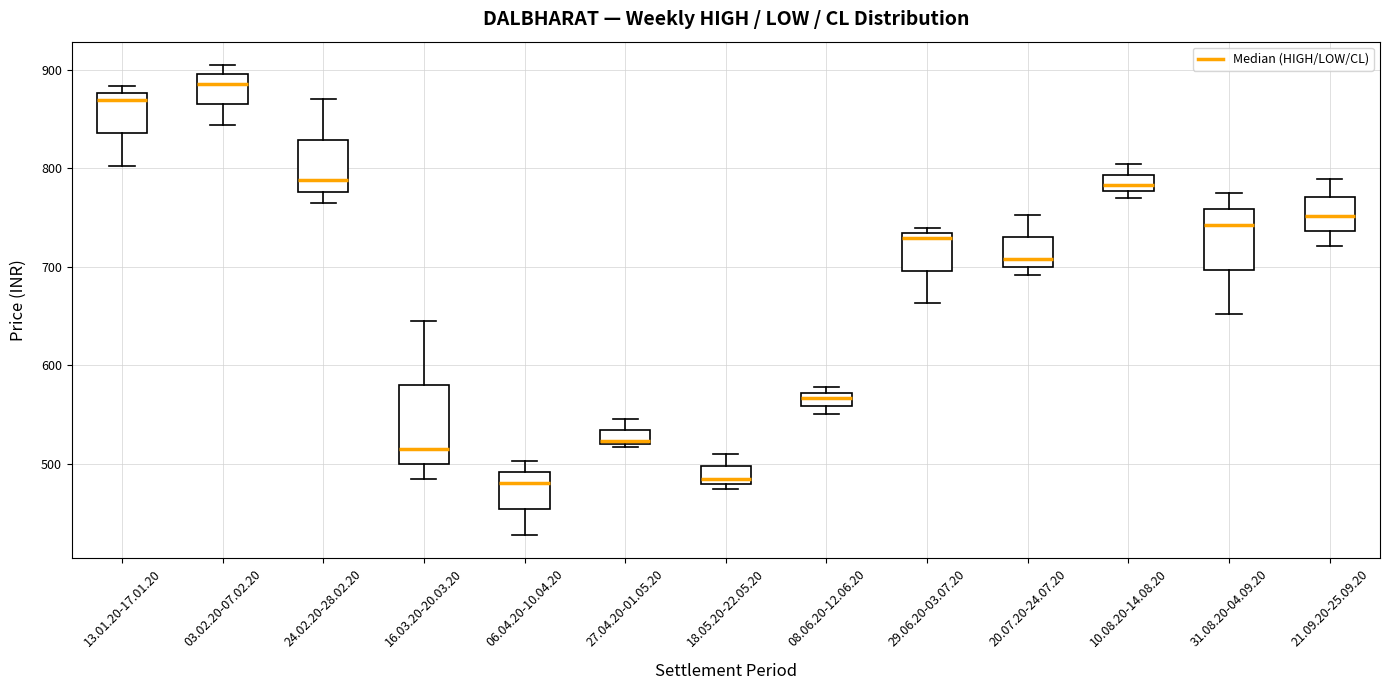

Where does the upper whisker of the box for 10.08.20-14.08.20 end on the y-axis? The values are not printed on the chart, so give them approximately, as read against the axis.

800